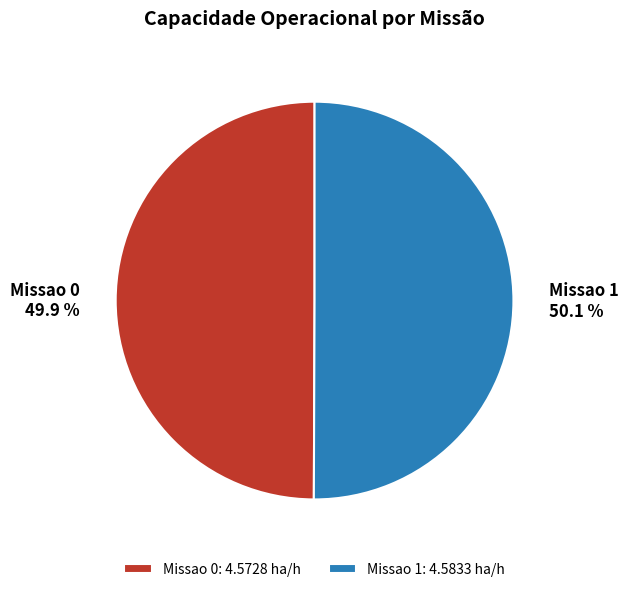

How many segments does this pie chart have?

2